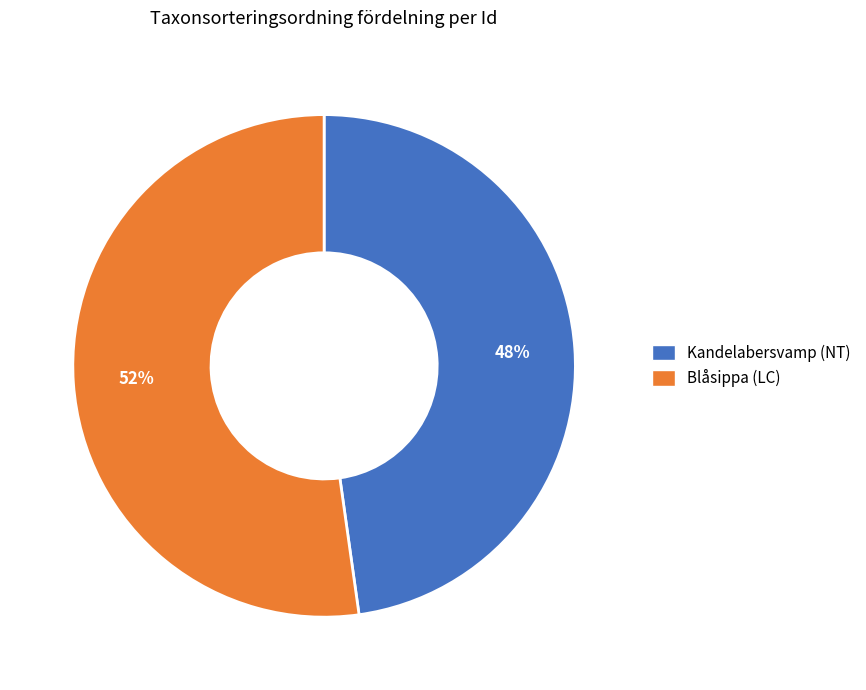

Does any single category account for the majority?

Yes